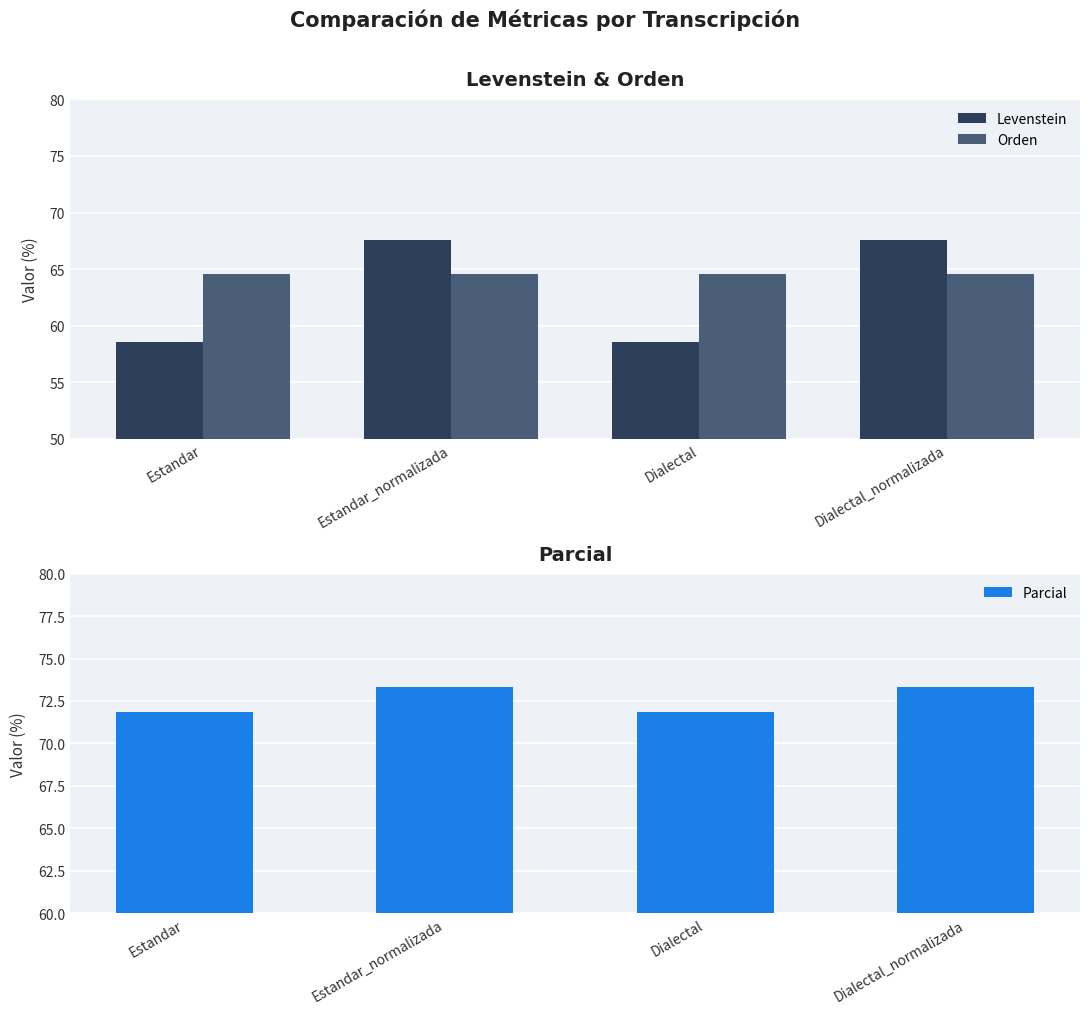

What are all the series names shown in the legend?

Levenstein, Orden, Parcial